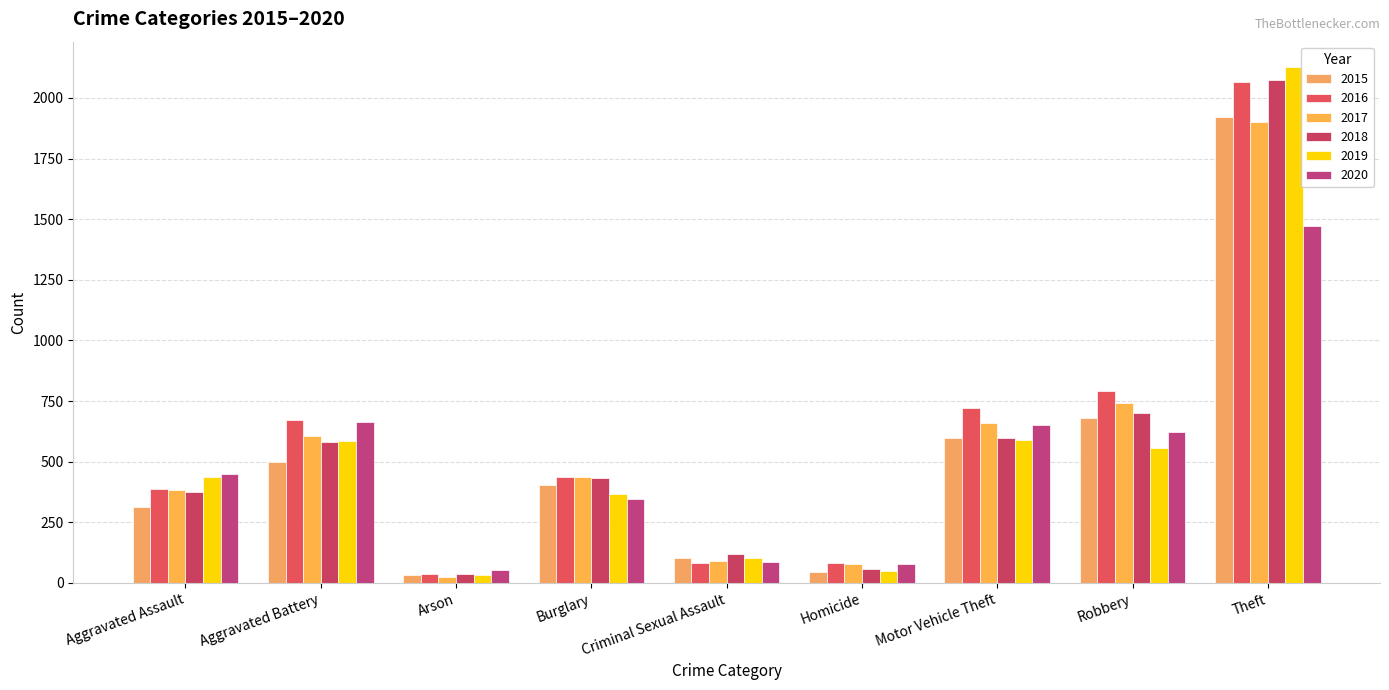

The value of 2018 at Aggravated Assault is 665. True or false?

False